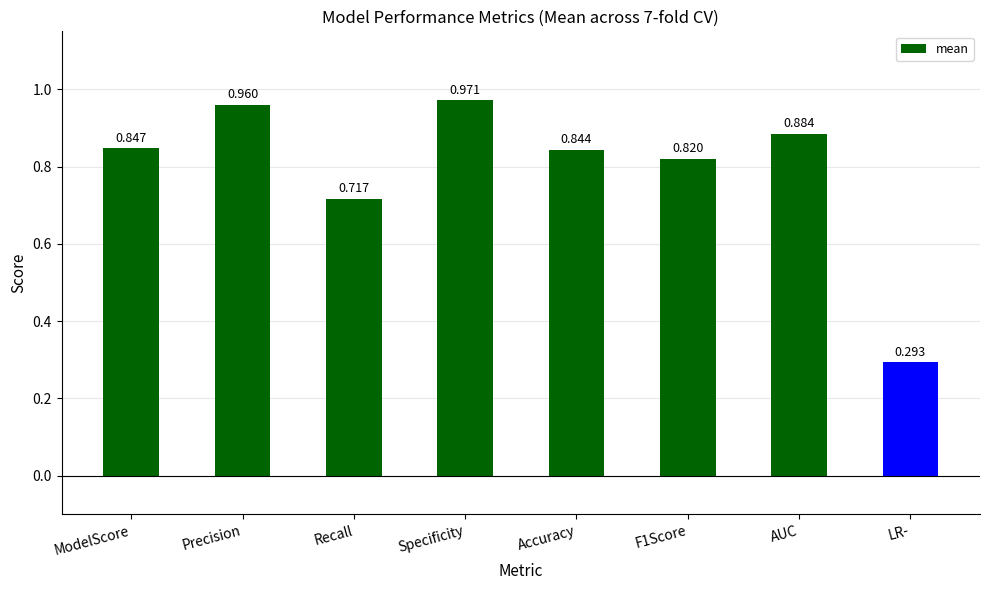

Which label corresponds to the largest value in the chart?

Specificity